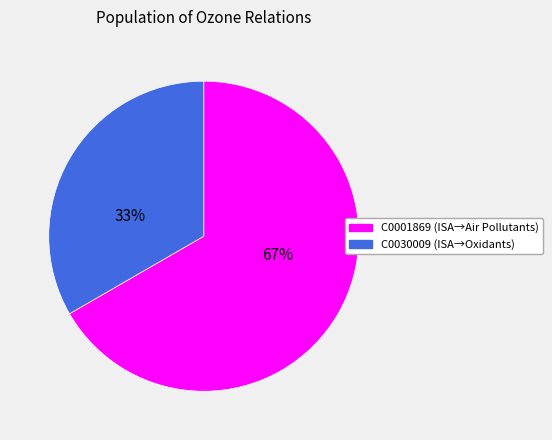

Rank the categories by value from highest to lowest.

C0001869, C0030009